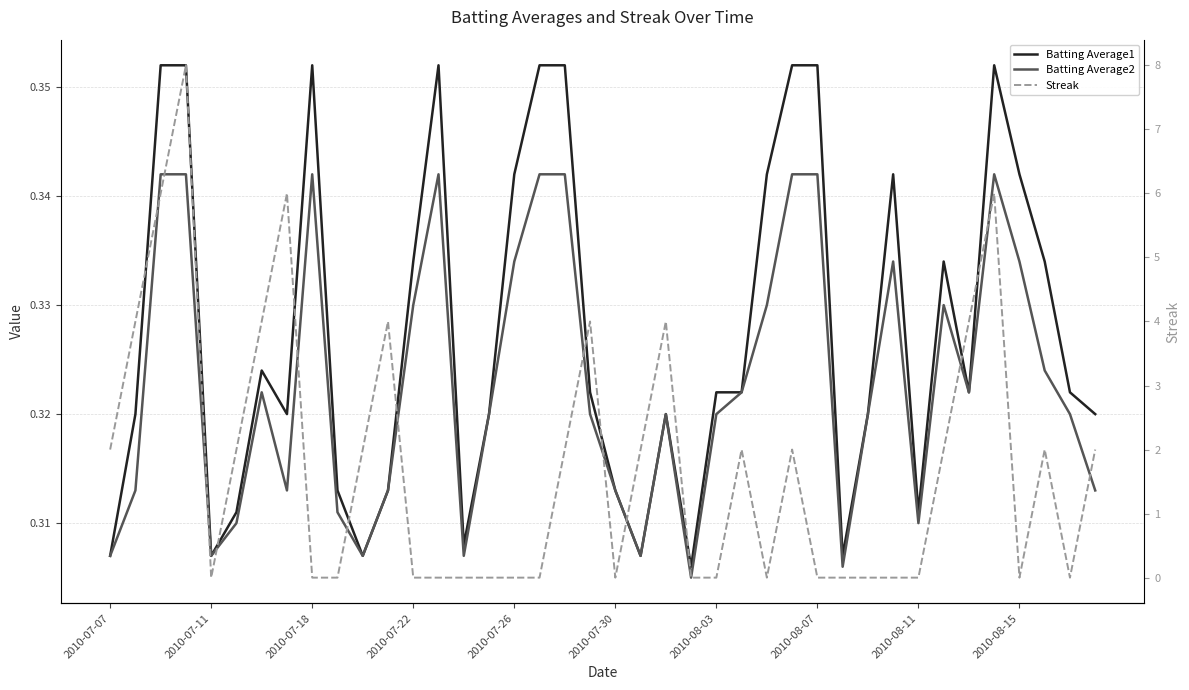

Reading left to right, what are all the values shown in this chart?

Batting Average1: 0.3	0.3	0.4	0.4	0.3	0.3	0.3	0.3	0.4	0.3	0.3	0.3	0.3	0.4	0.3	0.3	0.3	0.4	0.4	0.3	0.3	0.3	0.3	0.3	0.3	0.3	0.3	0.4	0.4	0.3	0.3	0.3	0.3	0.3	0.3	0.4	0.3	0.3	0.3	0.3
Batting Average2: 0.3	0.3	0.3	0.3	0.3	0.3	0.3	0.3	0.3	0.3	0.3	0.3	0.3	0.3	0.3	0.3	0.3	0.3	0.3	0.3	0.3	0.3	0.3	0.3	0.3	0.3	0.3	0.3	0.3	0.3	0.3	0.3	0.3	0.3	0.3	0.3	0.3	0.3	0.3	0.3
Streak: 2.0	4.0	6.0	8.0	0.0	2.0	4.0	6.0	0.0	0.0	2.0	4.0	0.0	0.0	0.0	0.0	0.0	0.0	2.0	4.0	0.0	2.0	4.0	0.0	0.0	2.0	0.0	2.0	0.0	0.0	0.0	0.0	0.0	2.0	4.0	6.0	0.0	2.0	0.0	2.0